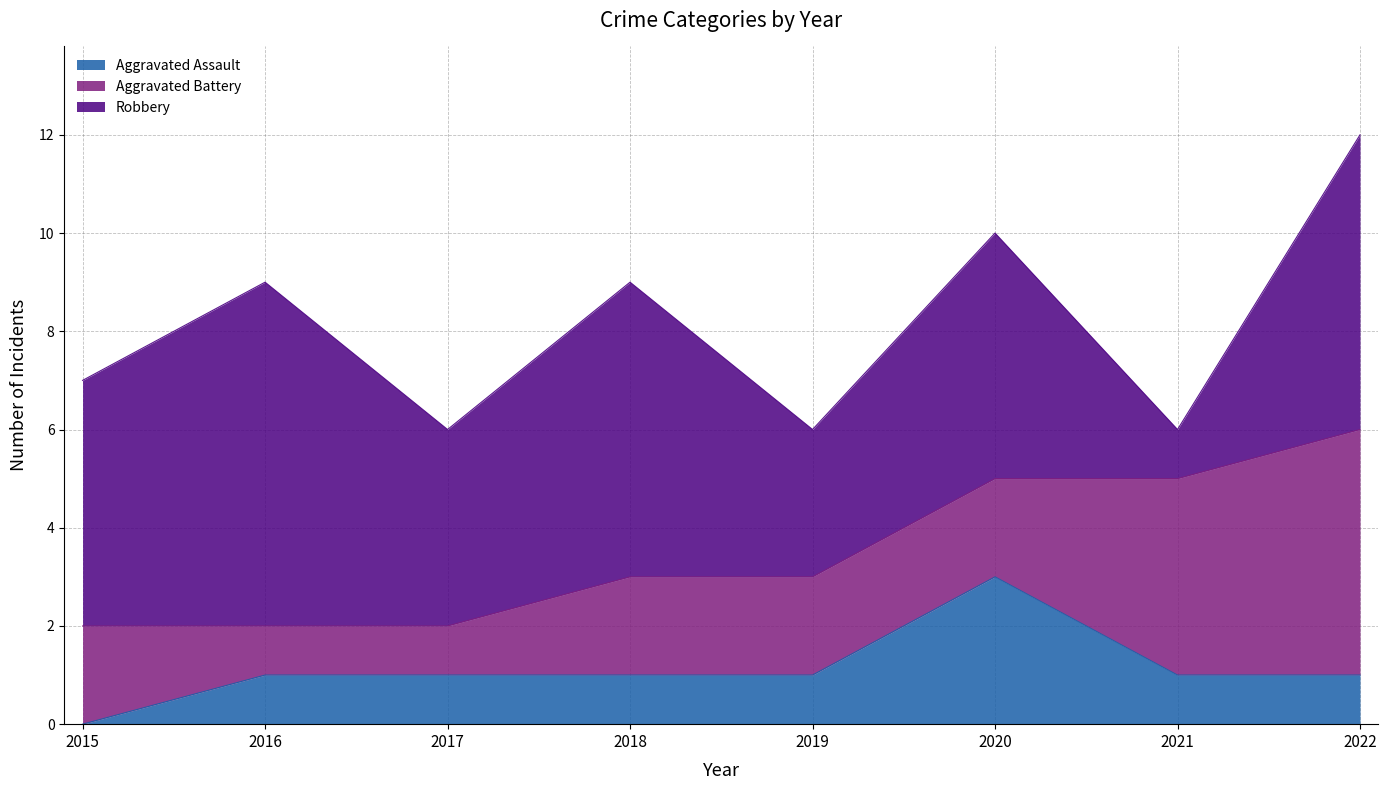

What is the average value of the Aggravated Assault series?

1